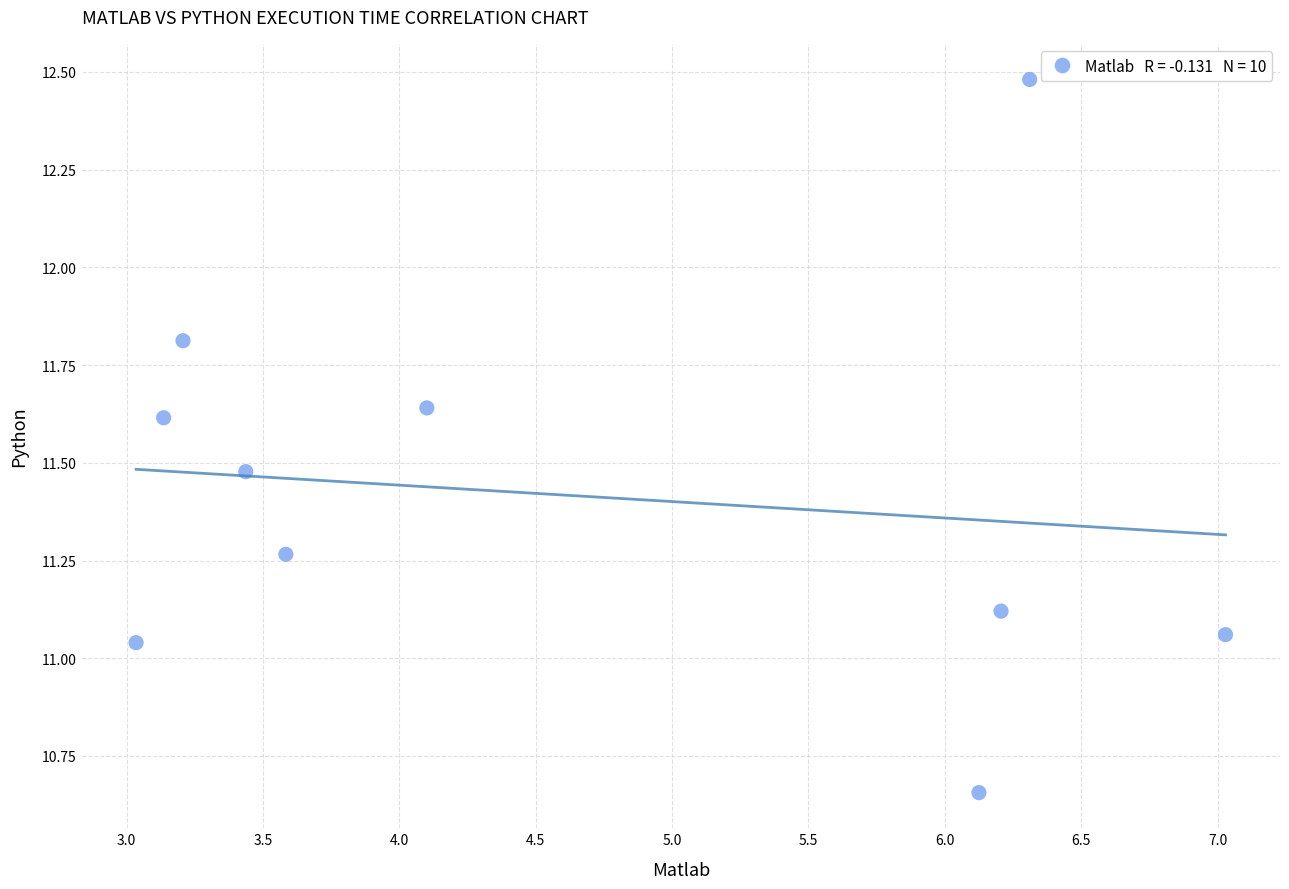

What is the range of Y values (max minus min)?

1.8